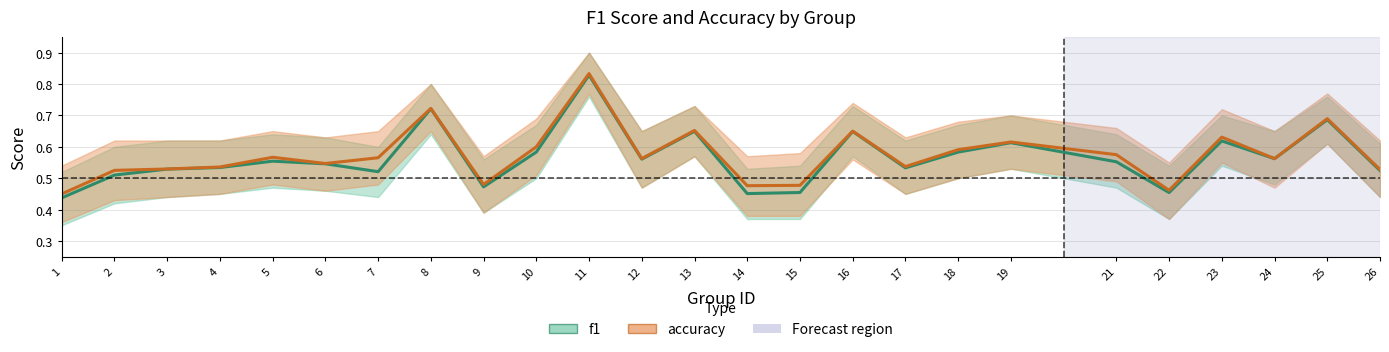

Reading left to right, transcribe all the data shown in this chart.

f1: 1=0.4	2=0.5	3=0.5	4=0.5	5=0.6	6=0.5	7=0.5	8=0.7	9=0.5	10=0.6	11=0.8	12=0.6	13=0.6	14=0.5	15=0.5	16=0.6	17=0.5	18=0.6	19=0.6	21=0.6	22=0.5	23=0.6	24=0.6	25=0.7	26=0.5
accuracy: 1=0.5	2=0.5	3=0.5	4=0.5	5=0.6	6=0.5	7=0.6	8=0.7	9=0.5	10=0.6	11=0.8	12=0.6	13=0.7	14=0.5	15=0.5	16=0.7	17=0.5	18=0.6	19=0.6	21=0.6	22=0.5	23=0.6	24=0.6	25=0.7	26=0.5